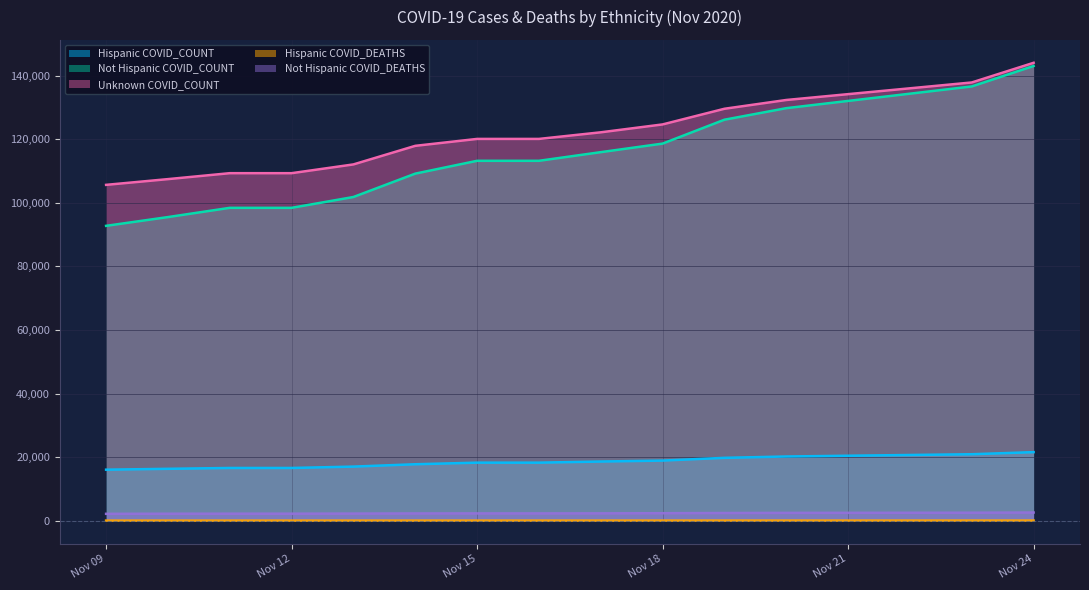

The Unknown COVID_COUNT series shows 120076 at Nov 15. True or false?

True